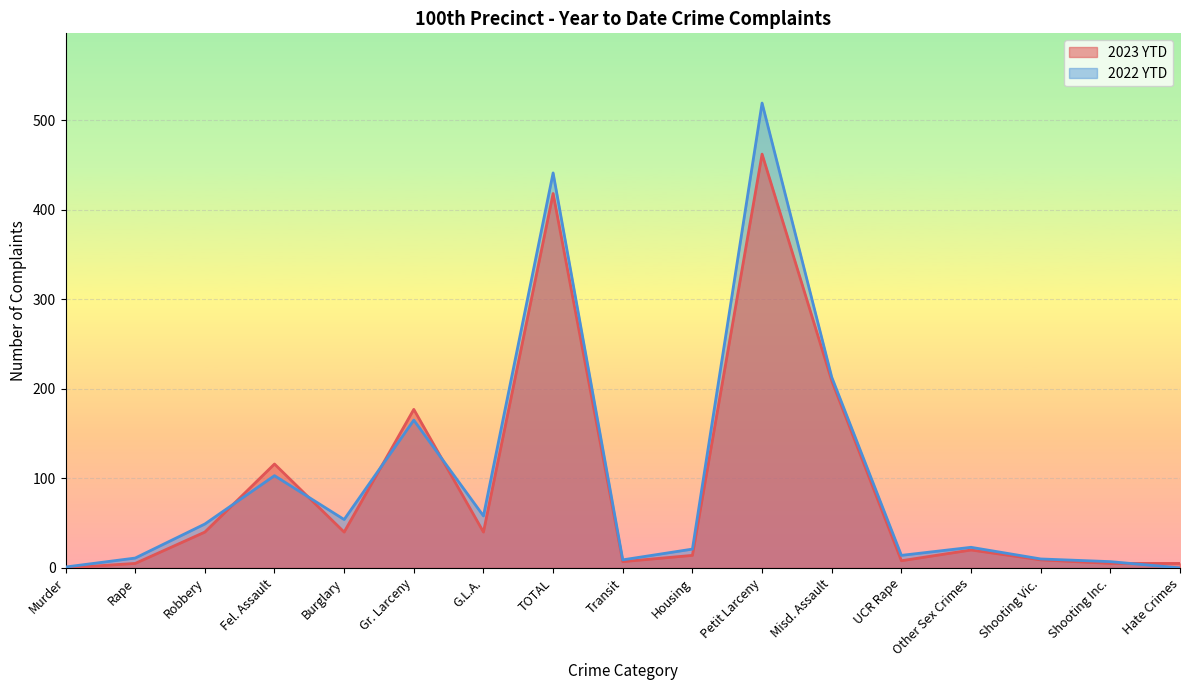

Where does the 2023 YTD series first go above 20?

Robbery